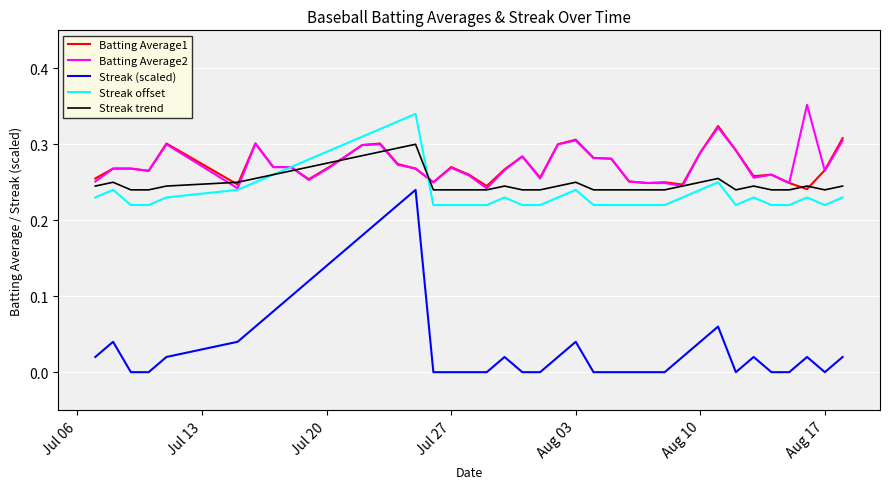

True or false: Streak (scaled) and Batting Average2 intersect in this chart.

False